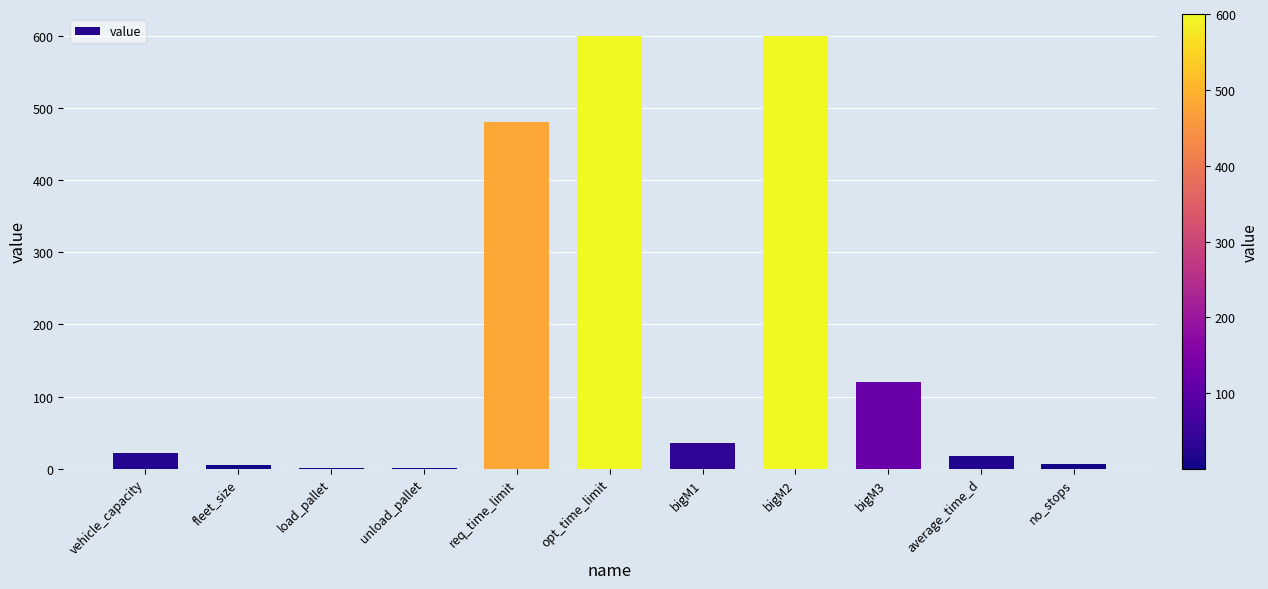

What is the sum of all values?

1887.4